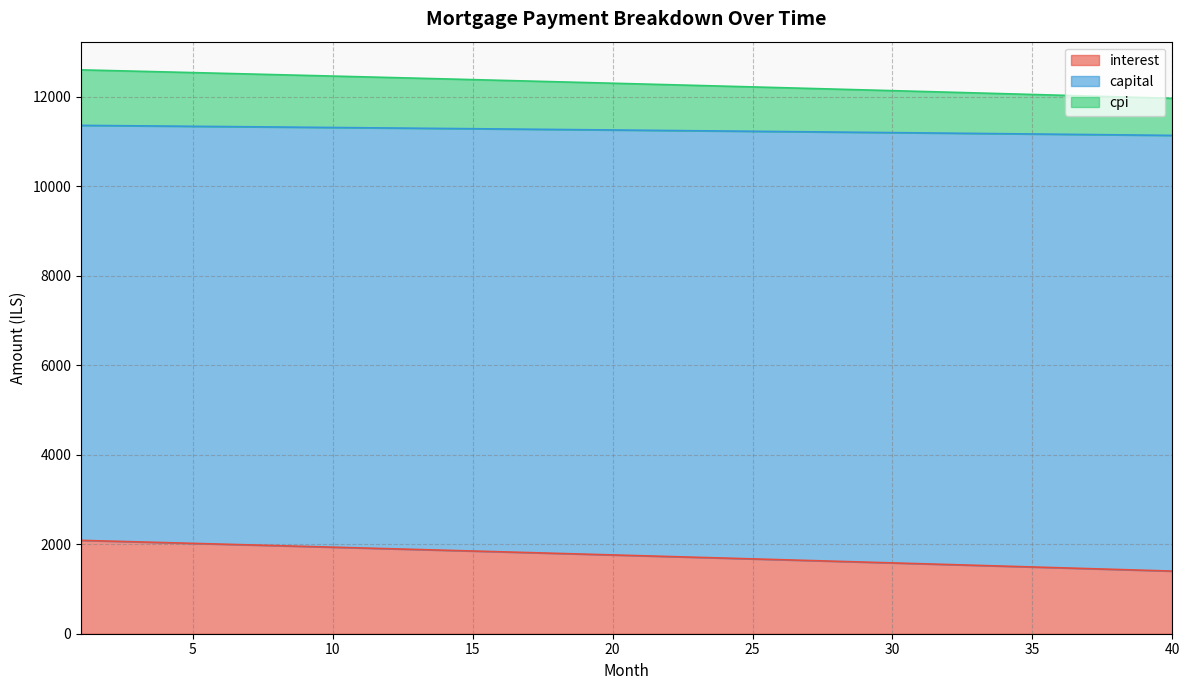

Does the chart have visible grid lines?

Yes